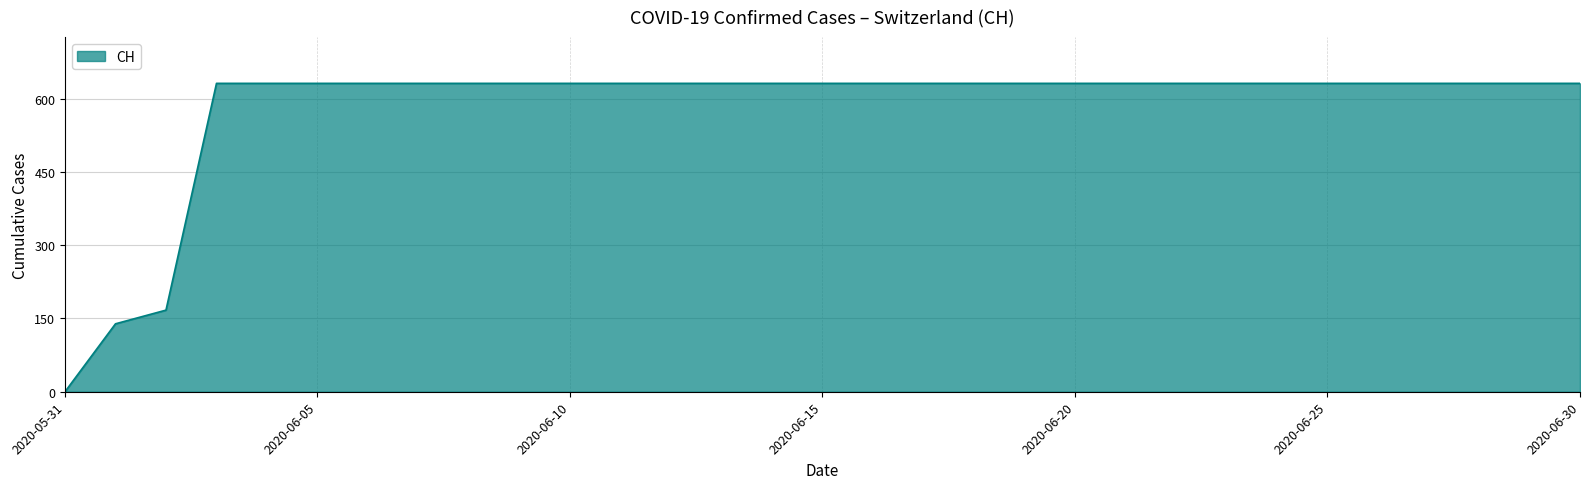

What is the maximum value shown in the chart?

631